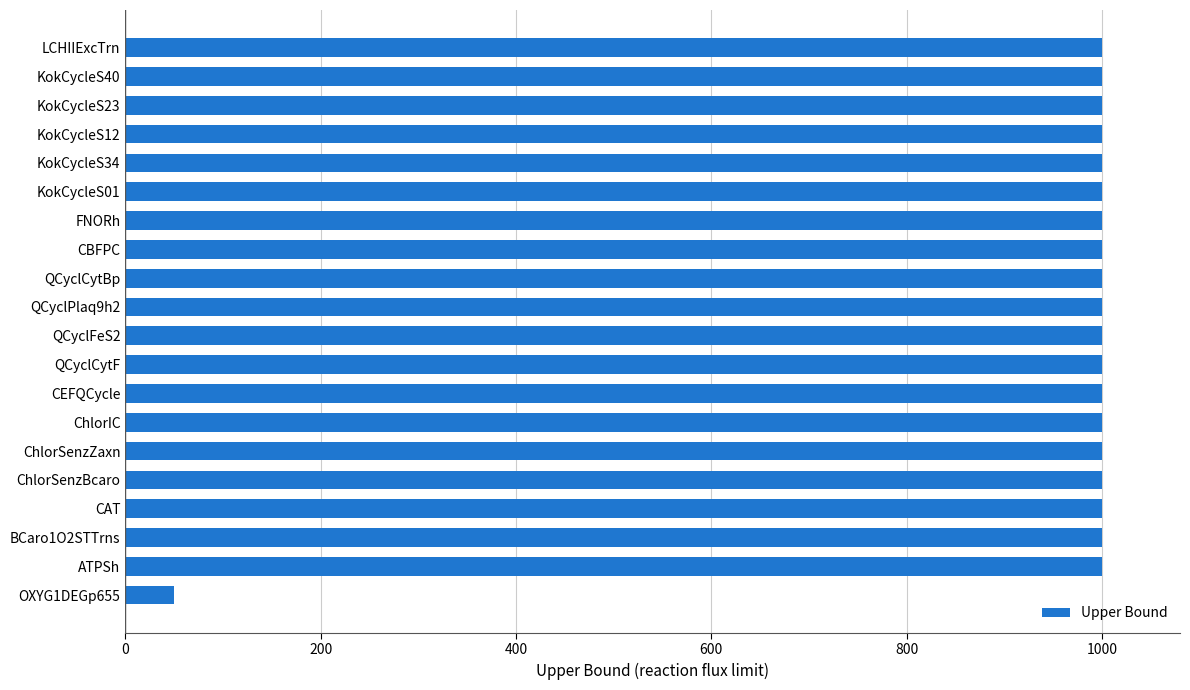

The chart shows a value of 377 at KokCycleS23. True or false?

False